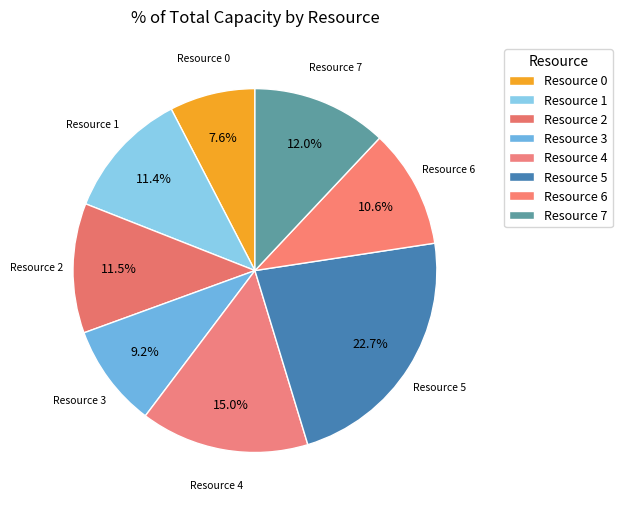

To the nearest percent, what is the combined percentage of Resource 4 and Resource 7?

27%